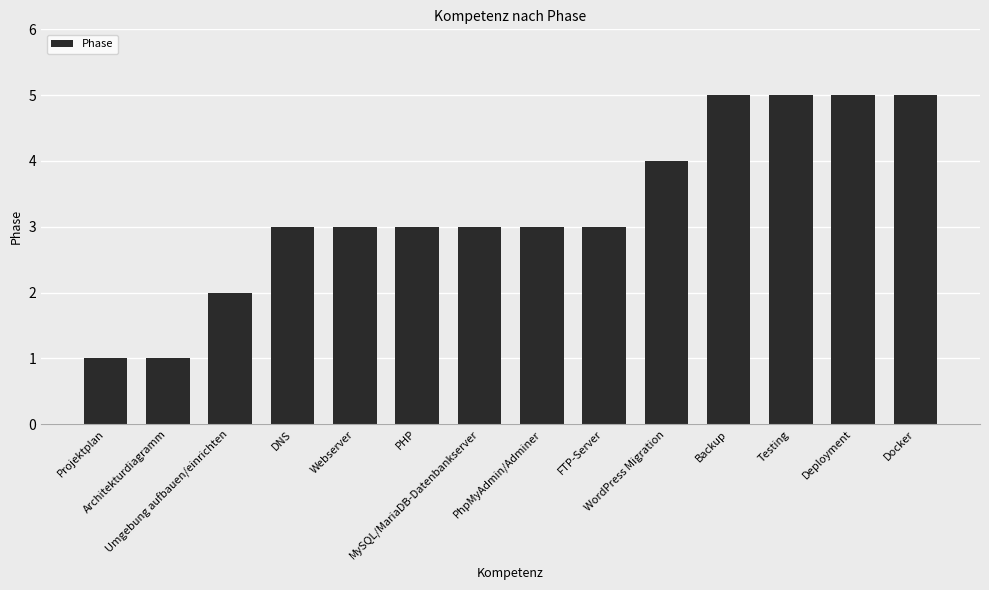

The chart shows a value of 2 at Umgebung aufbauen/einrichten. True or false?

True